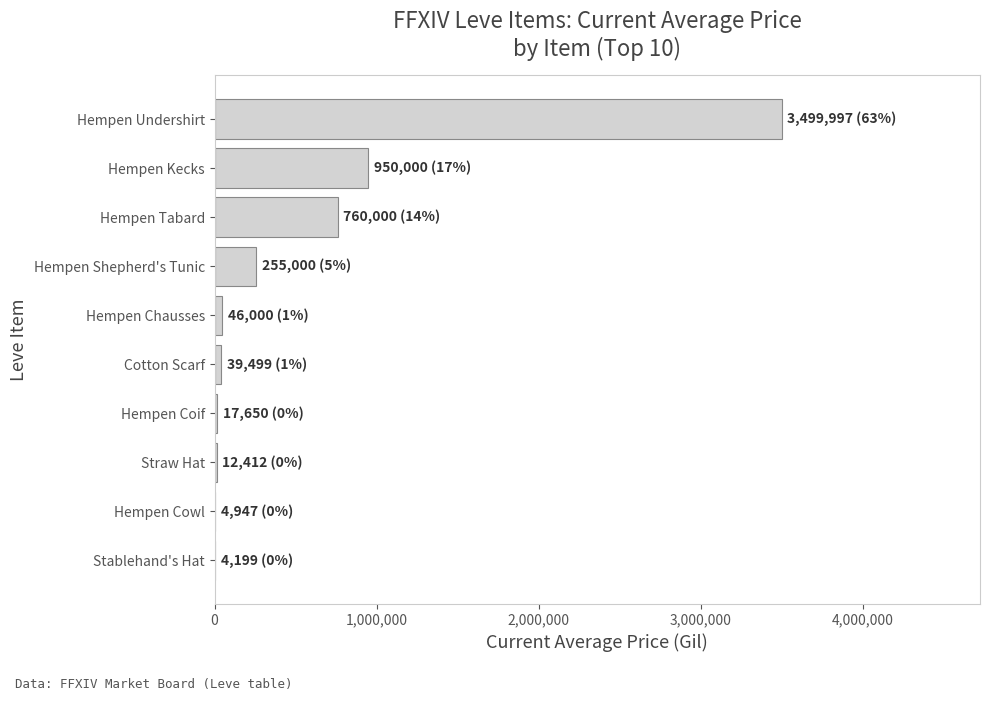

At which label is the value closest to 1752098?

Hempen Kecks